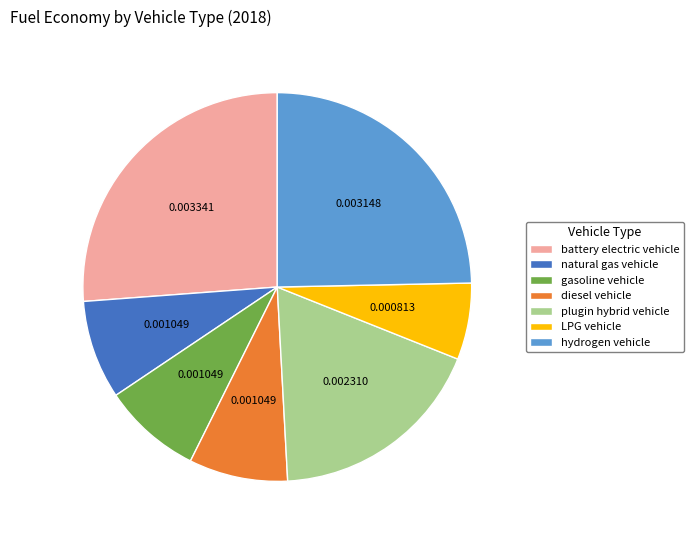

Which category has the biggest portion of the pie?

battery electric vehicle